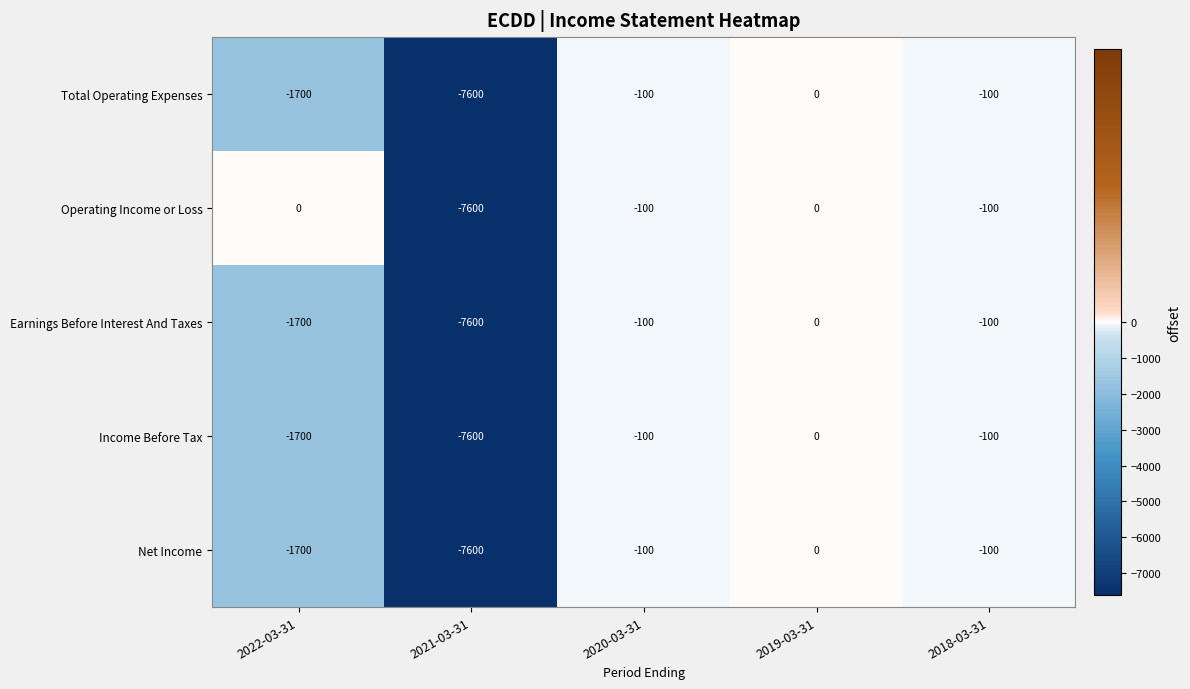

What is the total value across all series at 2018-03-31?

-500